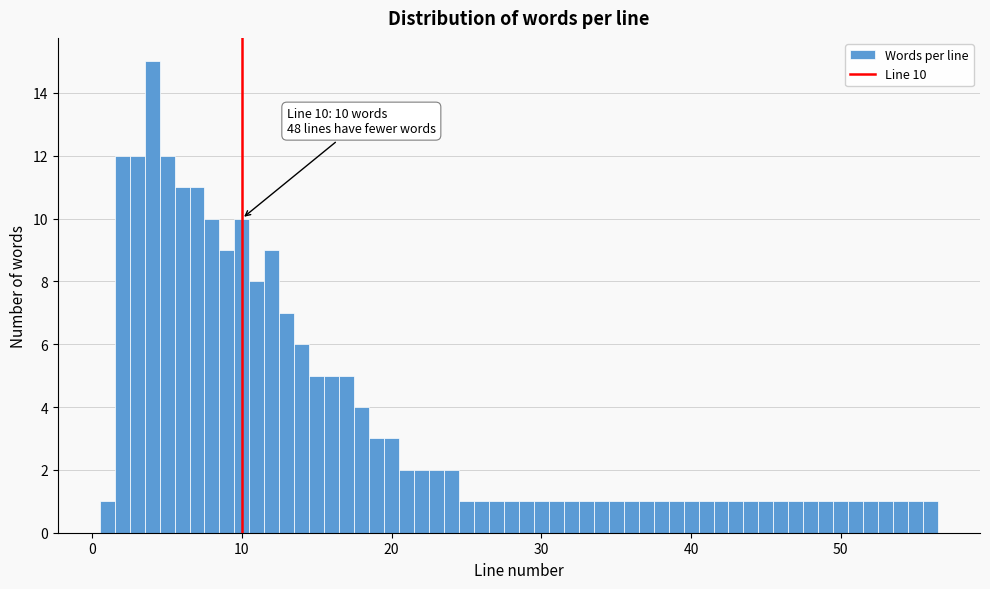

Read against the x-axis, roughly where is the centre of the tallest bar?

4